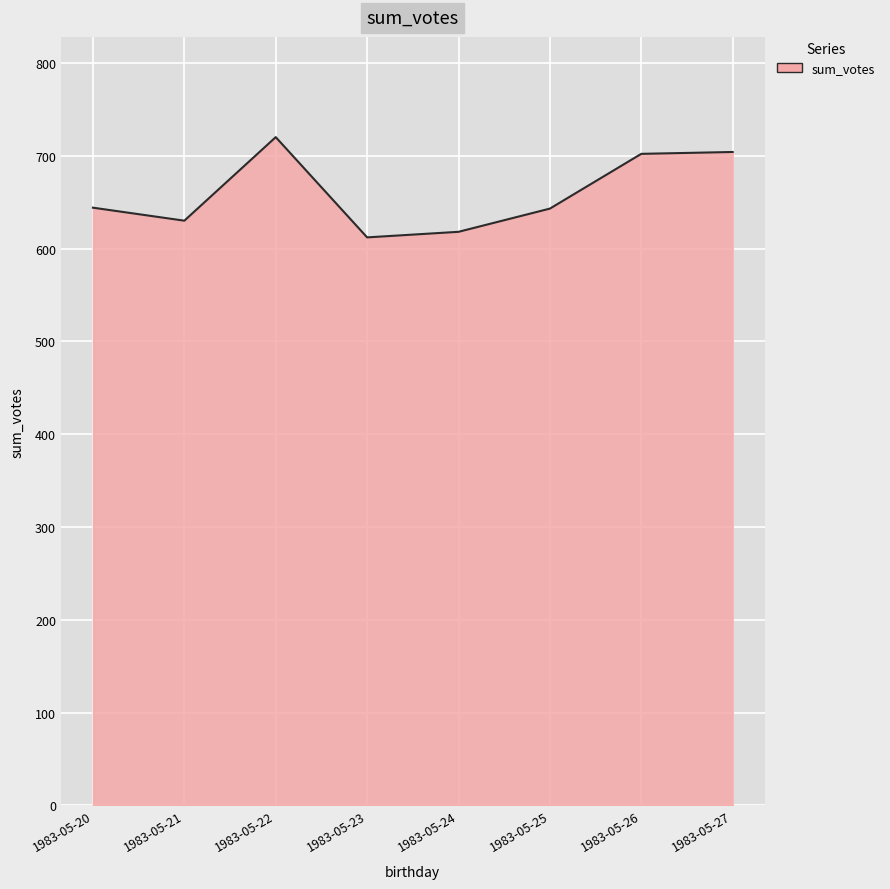

Is it true that the value at 1983-05-24 is 431?

False